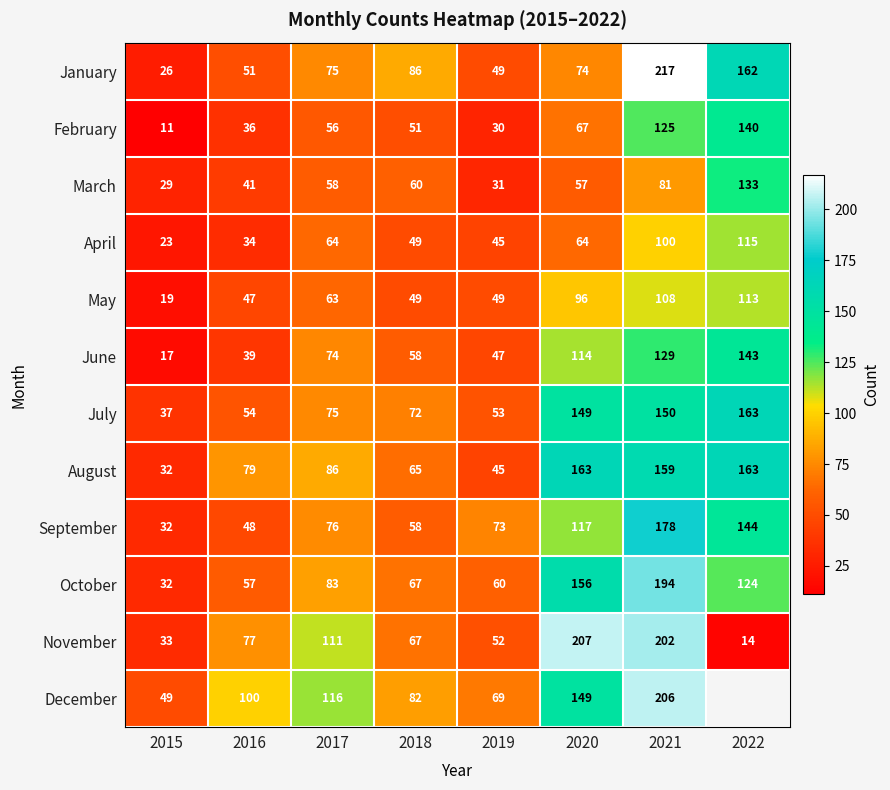

What value does the March series have at 2021, to the nearest 5?

80